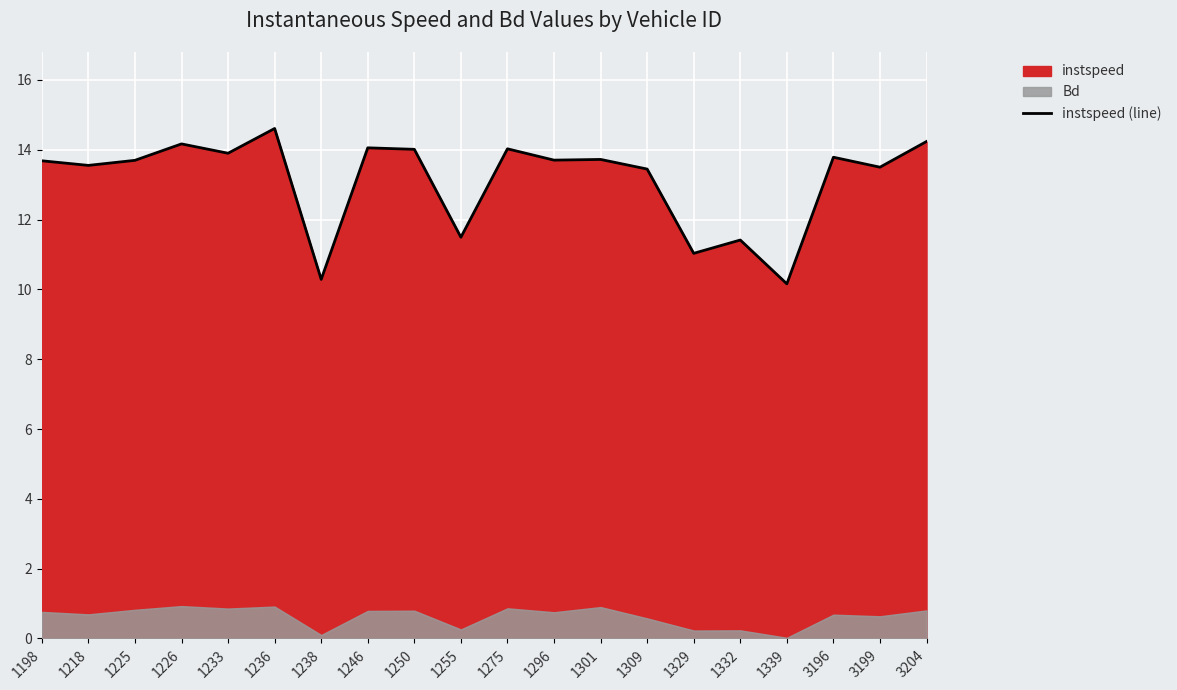

What is the average value?

13.1